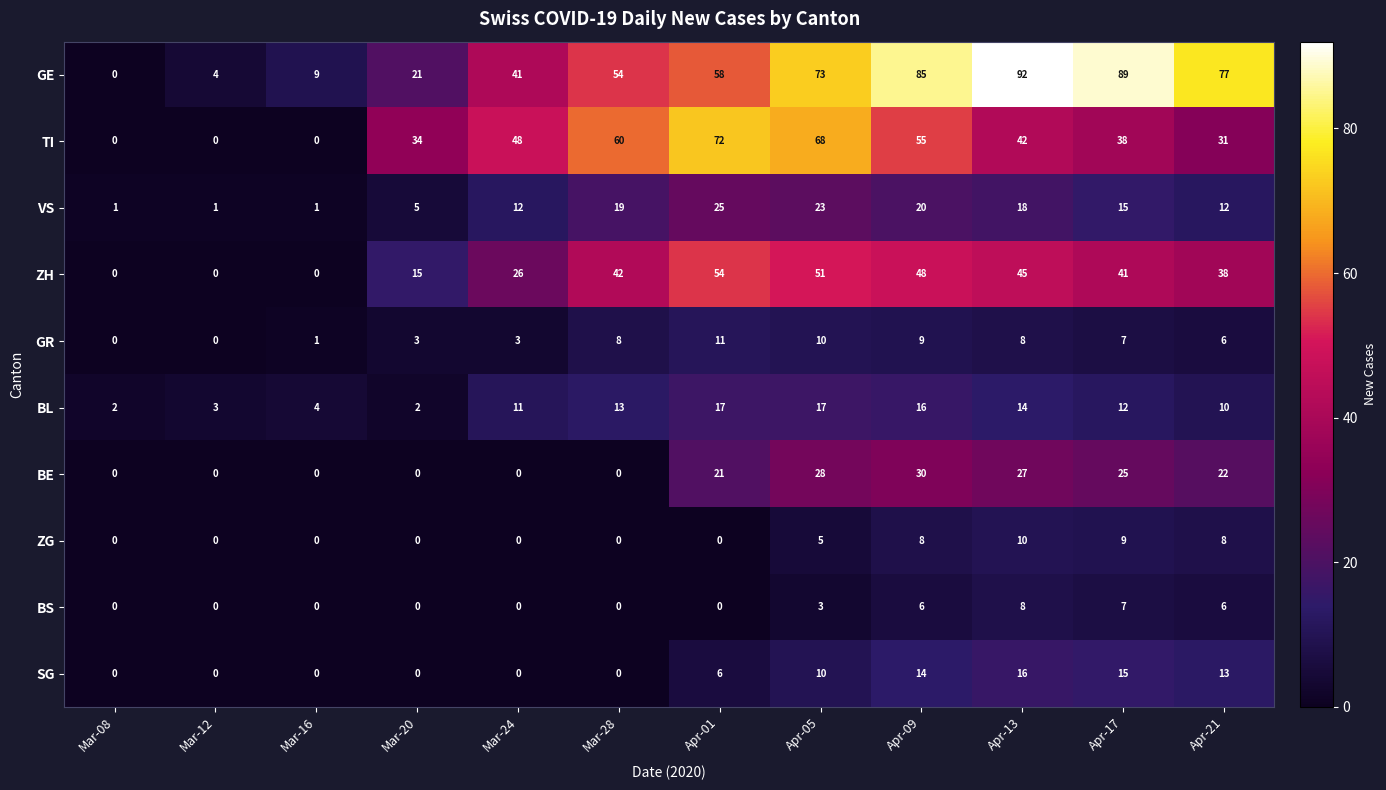

How many positive values does the BE series have?

6